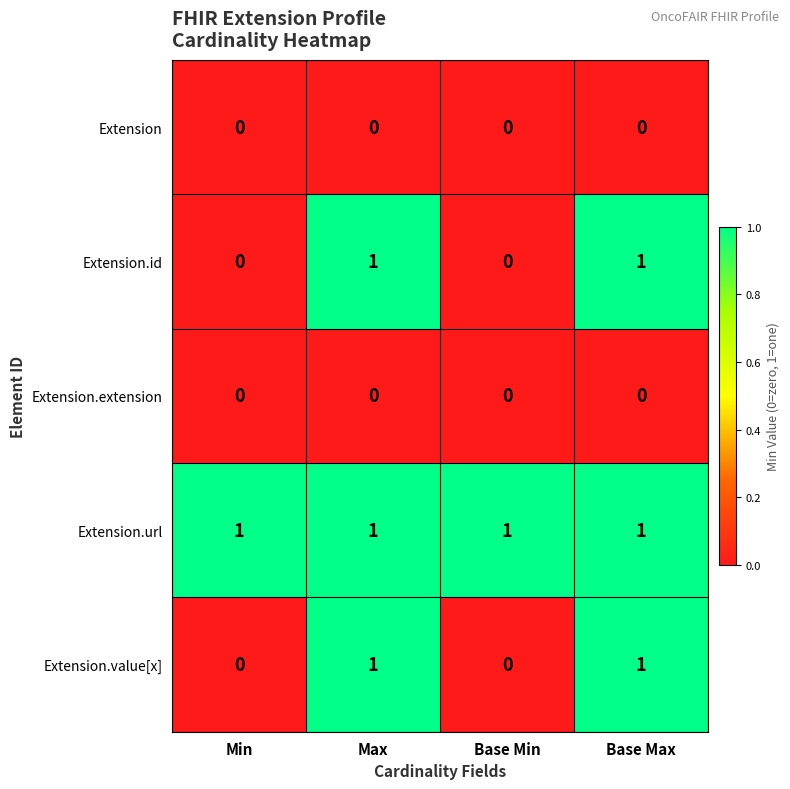

The value of Extension at Base Max is 0. True or false?

True